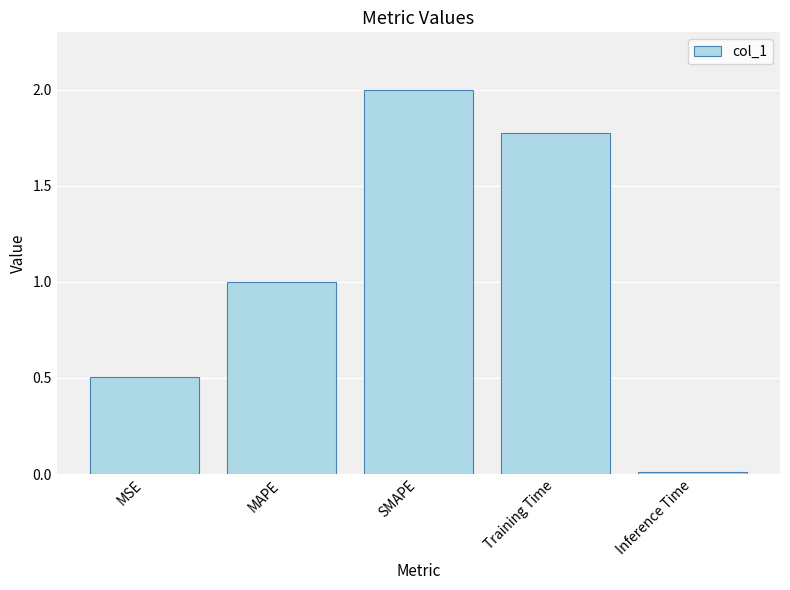

List the labels in order of value, largest first.

SMAPE, Training Time, MAPE, MSE, Inference Time